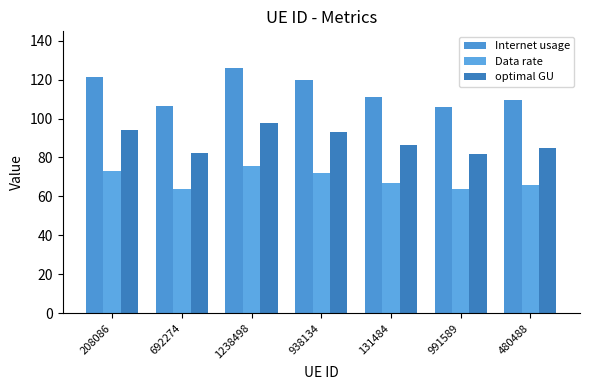

Which series has the largest total across all categories?

Internet usage